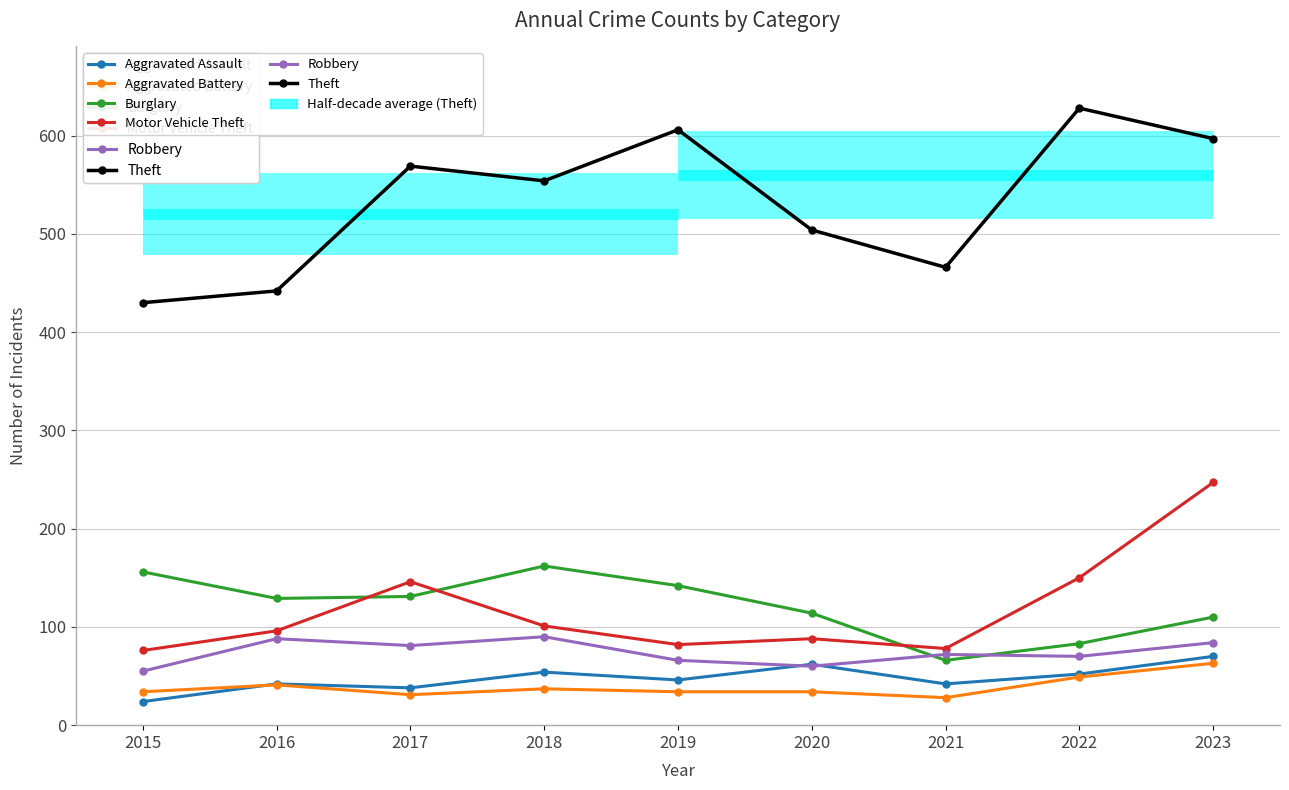

True or false: Motor Vehicle Theft and Aggravated Assault intersect in this chart.

False